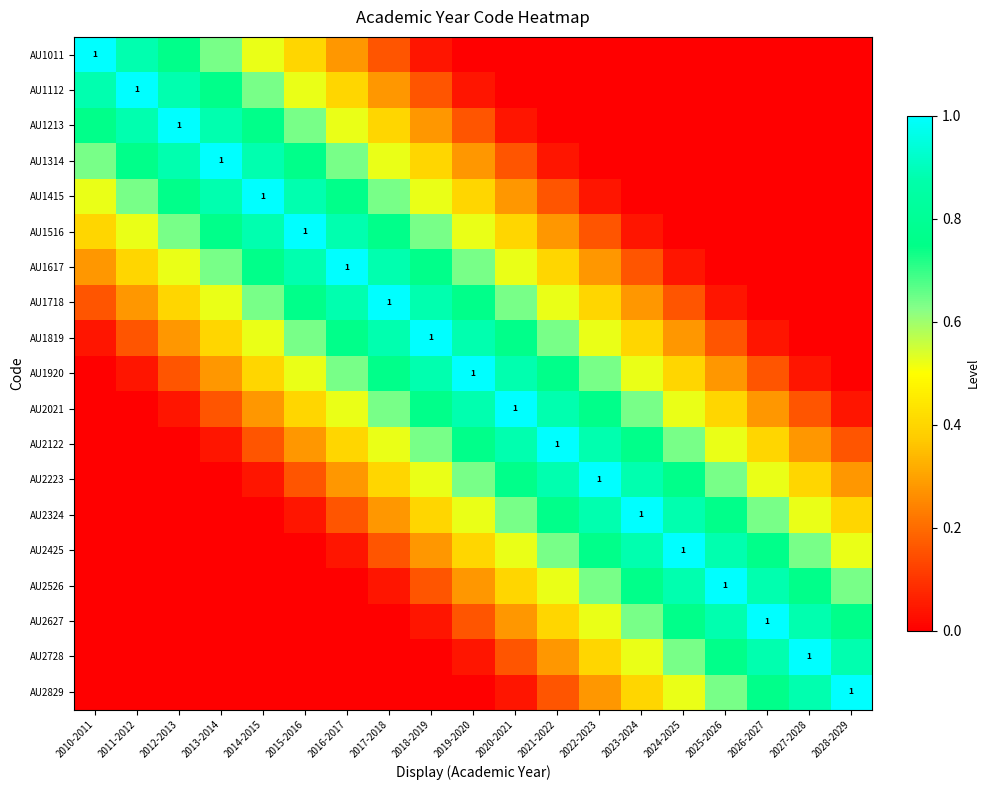

The value of AU2122 at 2012-2013 is 0.0. True or false?

True